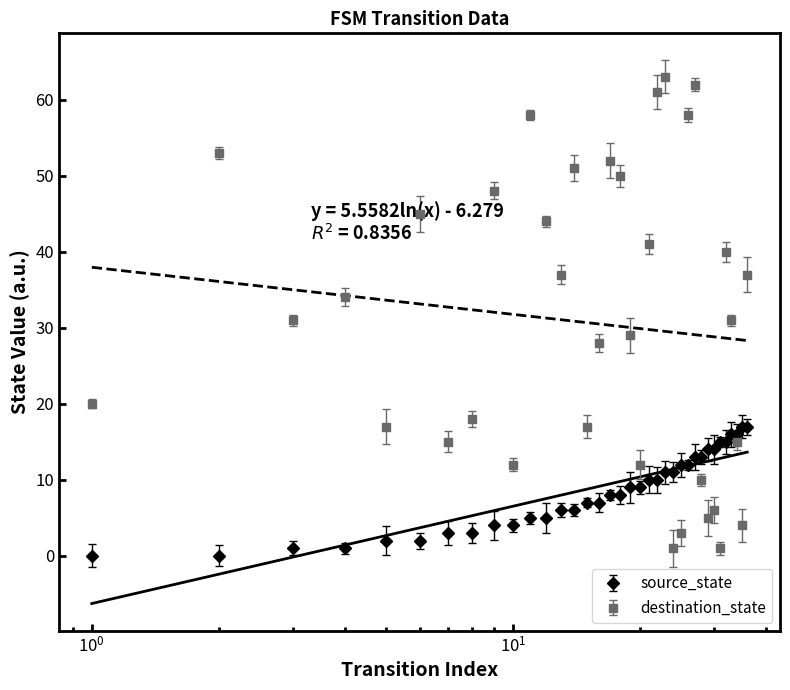

Reading left to right, what are all the values shown in this chart?

source_state: 0	0	1	1	2	2	3	3	4	4	5	5	6	6	7	7	8	8	9	9	10	10	11	11	12	12	13	13	14	14	15	15	16	16	17	17
destination_state: 20	53	31	34	17	45	15	18	48	12	58	44	37	51	17	28	52	50	29	12	41	61	63	1	3	58	62	10	5	6	1	40	31	15	4	37